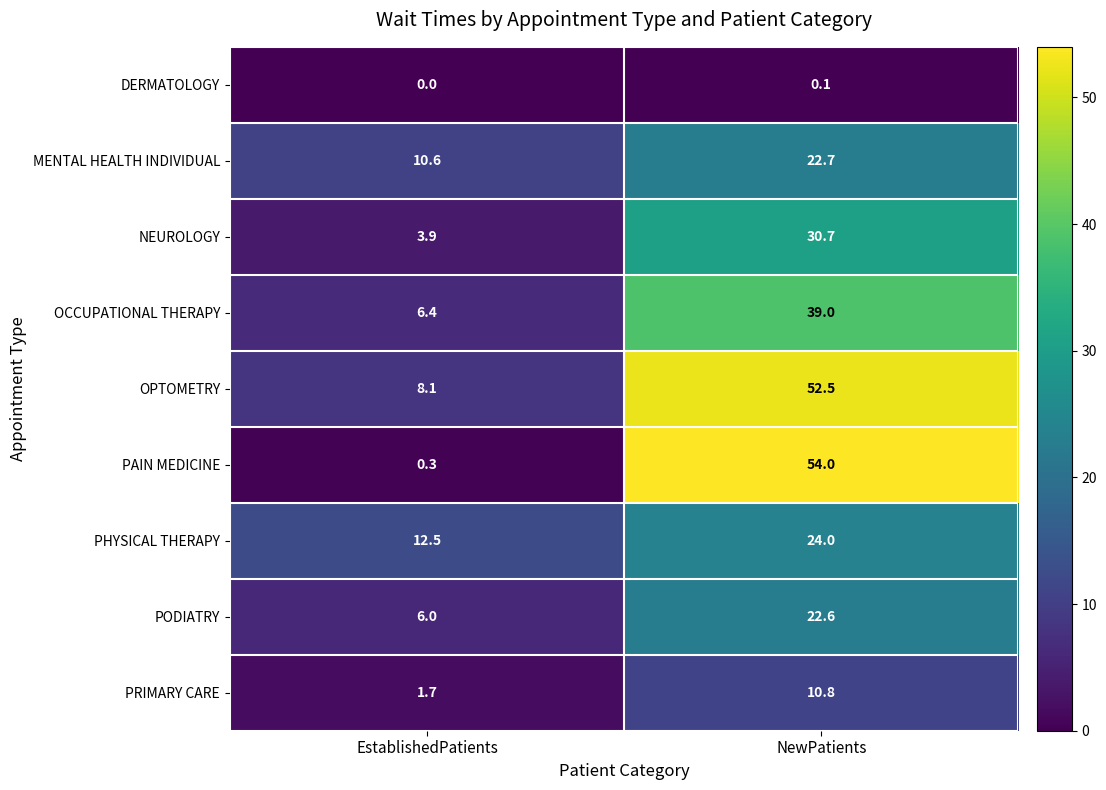

At NewPatients, list the series in order from smallest to largest.

DERMATOLOGY, PRIMARY CARE, PODIATRY, MENTAL HEALTH INDIVIDUAL, PHYSICAL THERAPY, NEUROLOGY, OCCUPATIONAL THERAPY, OPTOMETRY, PAIN MEDICINE